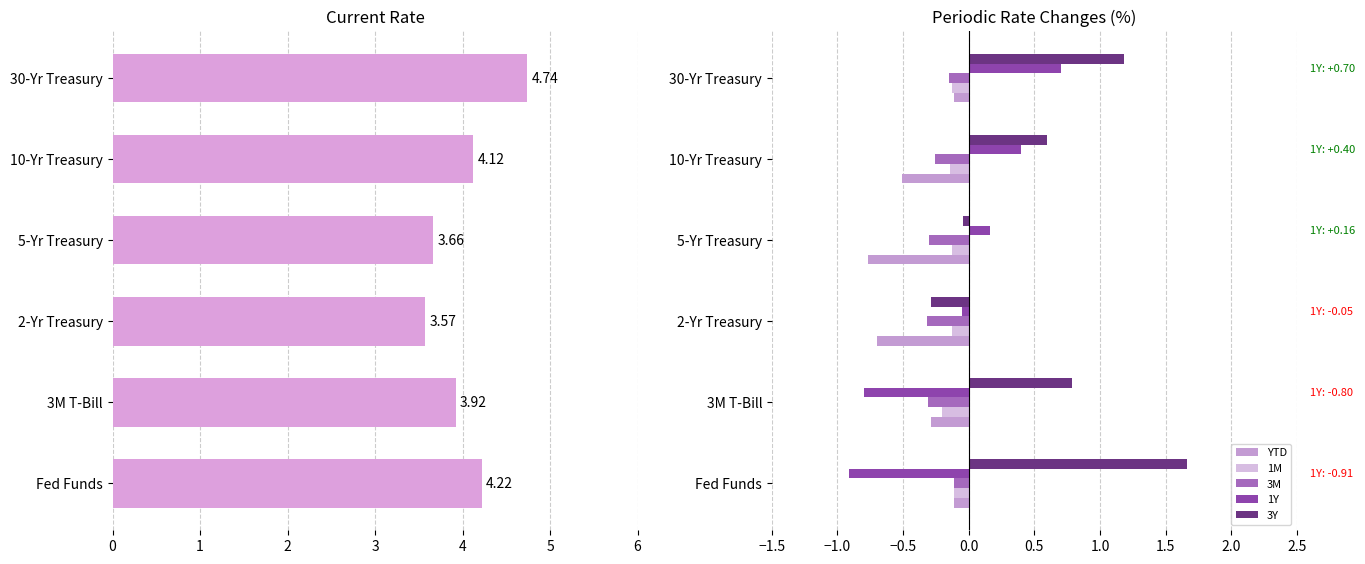

Is it true that 3M equals -0.4 at 10-Yr Treasury?

False